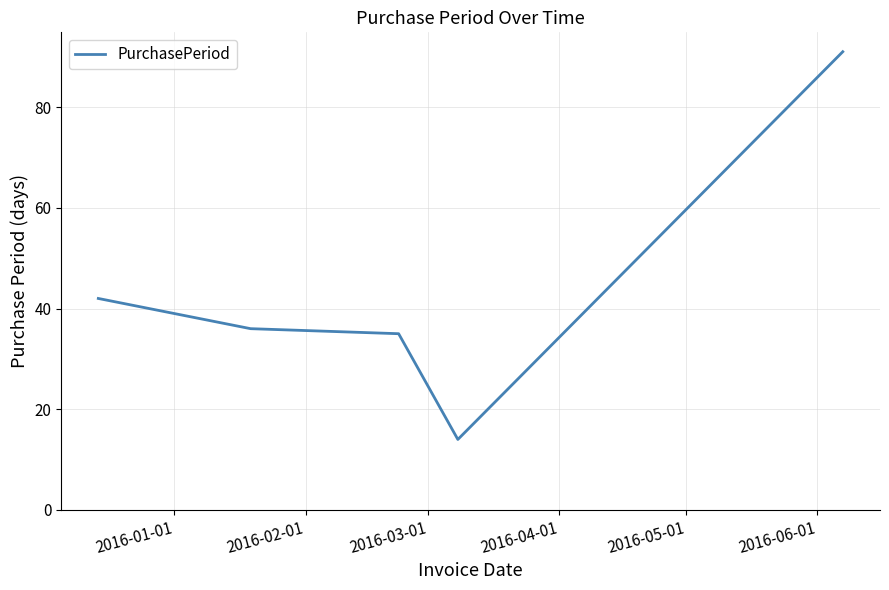

What is the average value?

44